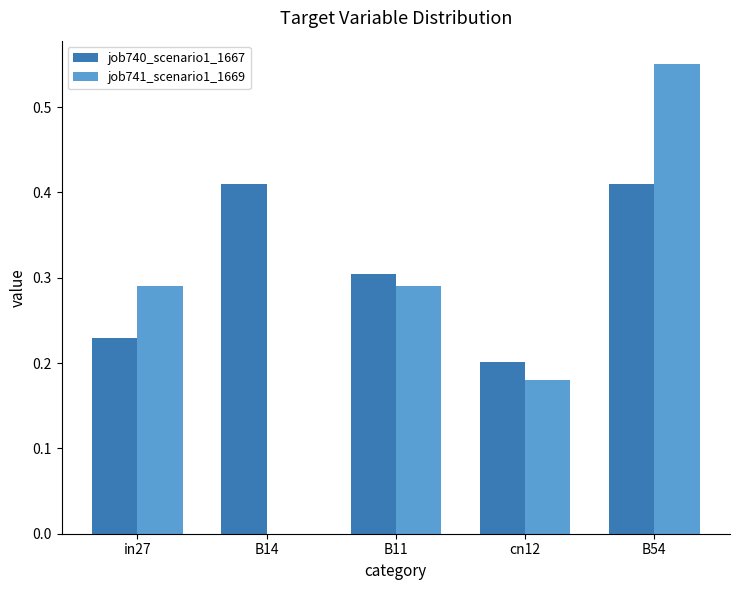

Between B11 and cn12, which series saw the biggest shift?

job741_scenario1_1669